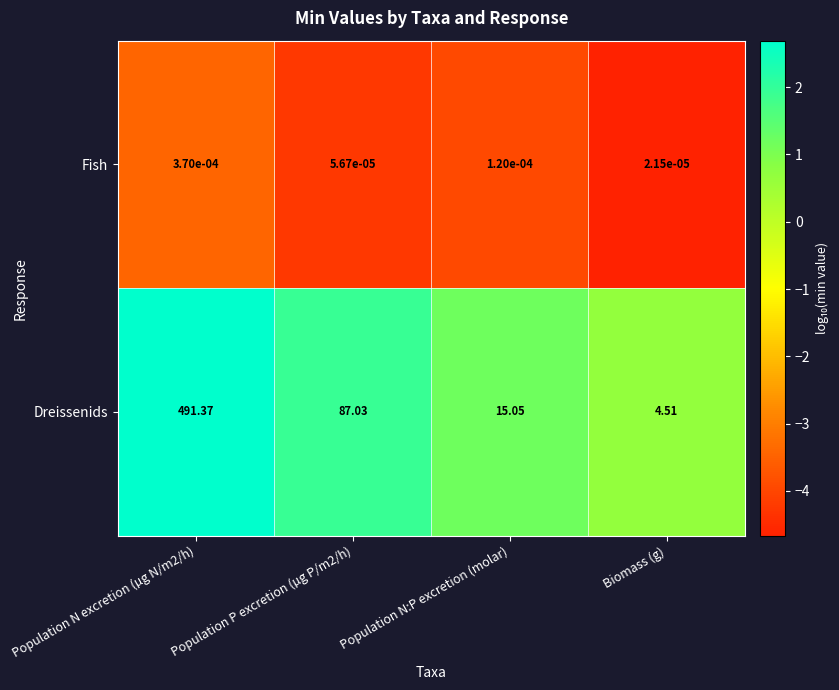

Which series has the largest range (max minus min)?

Dreissenids